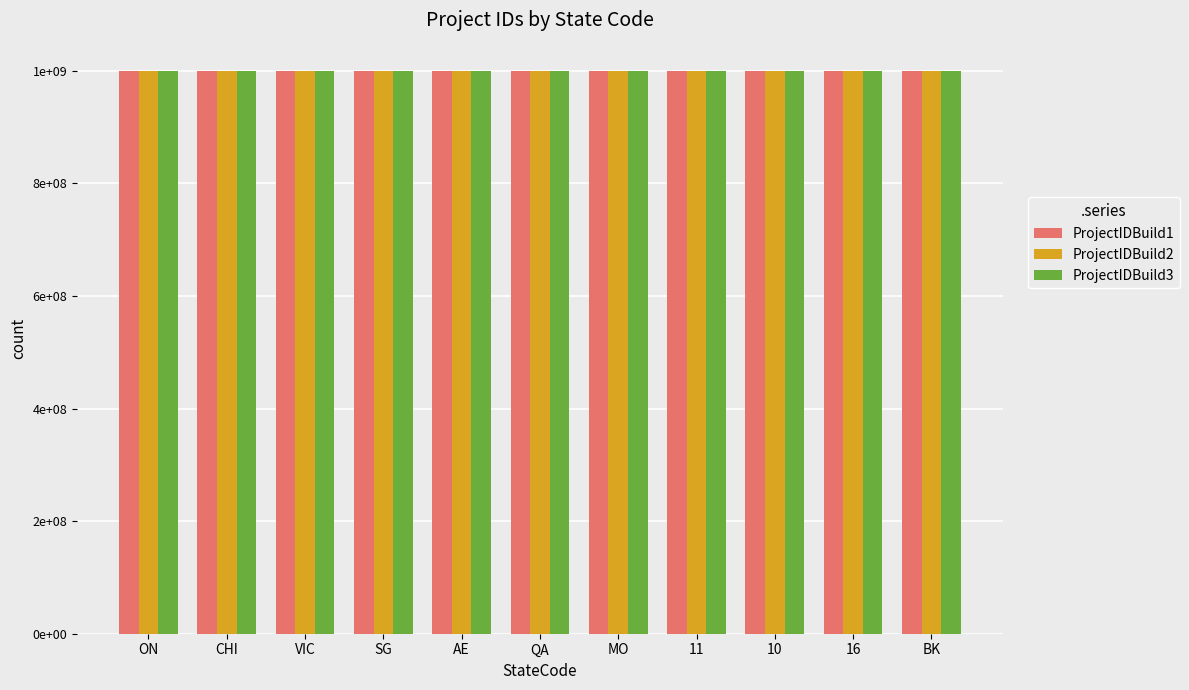

Is the value of ProjectIDBuild2 at AE greater than the value of ProjectIDBuild1 at QA?

No